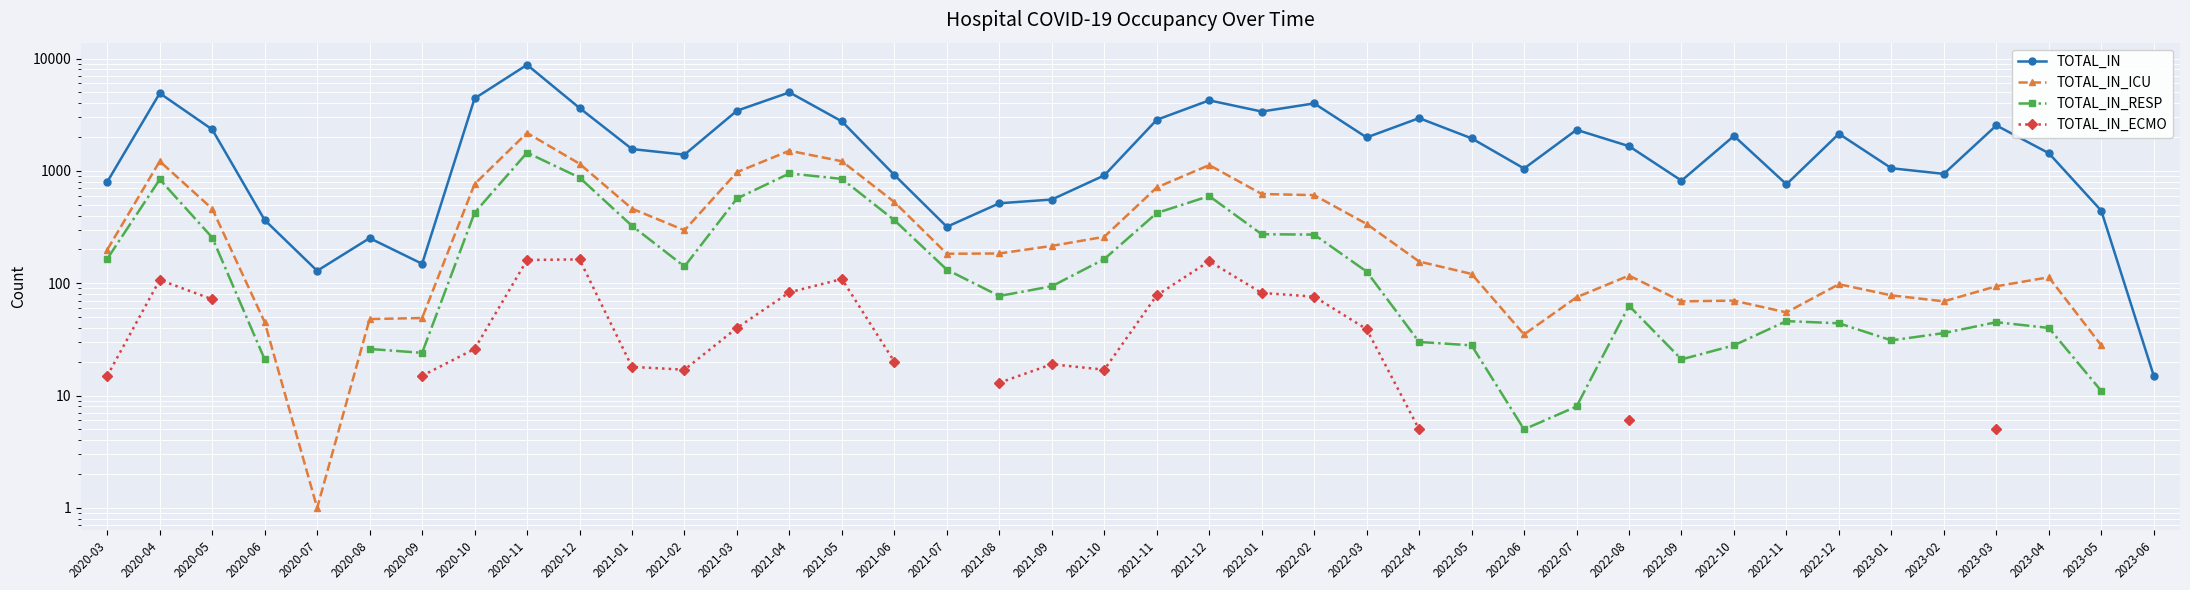

What is the label of the 23rd point from the right?

2021-08